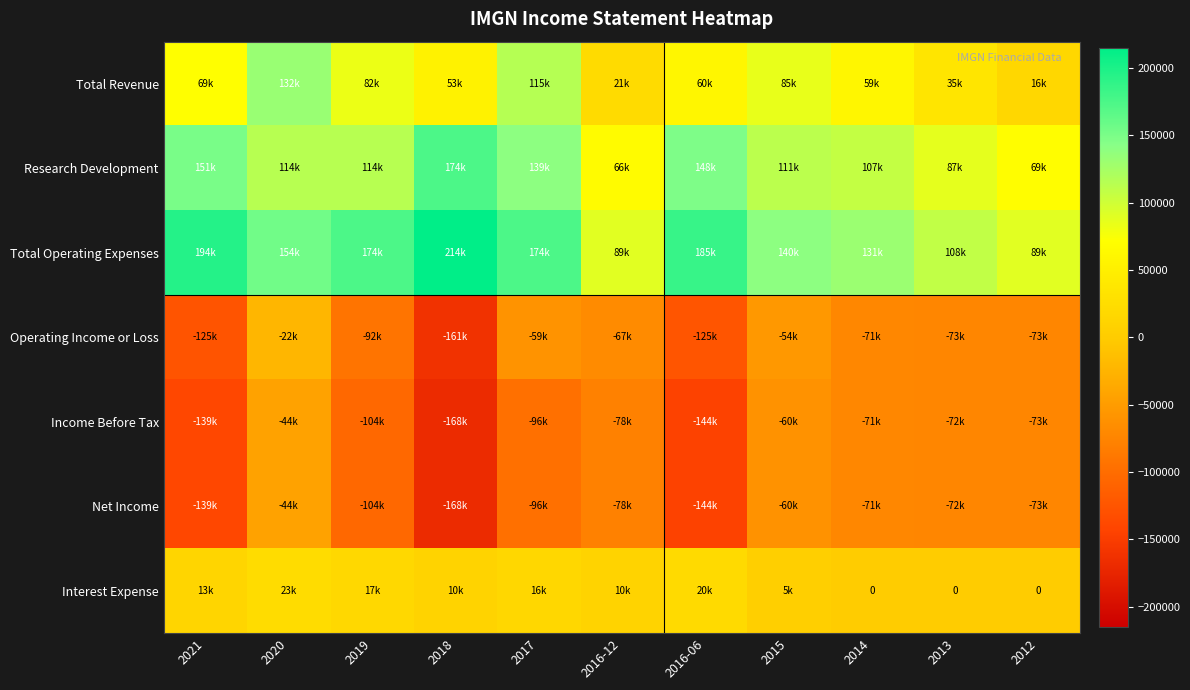

How many data points in Operating Income or Loss are above -73000?

5